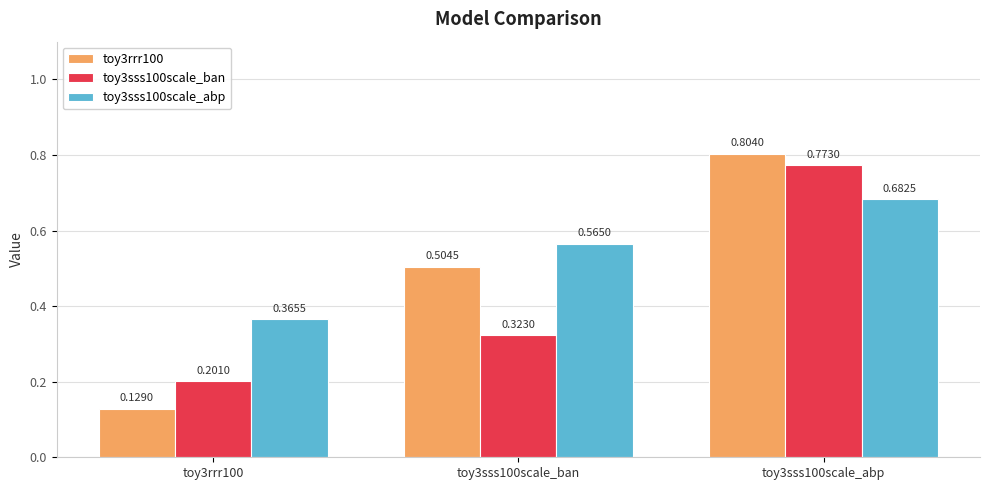

At how many categories does at least one series exceed 0?

3